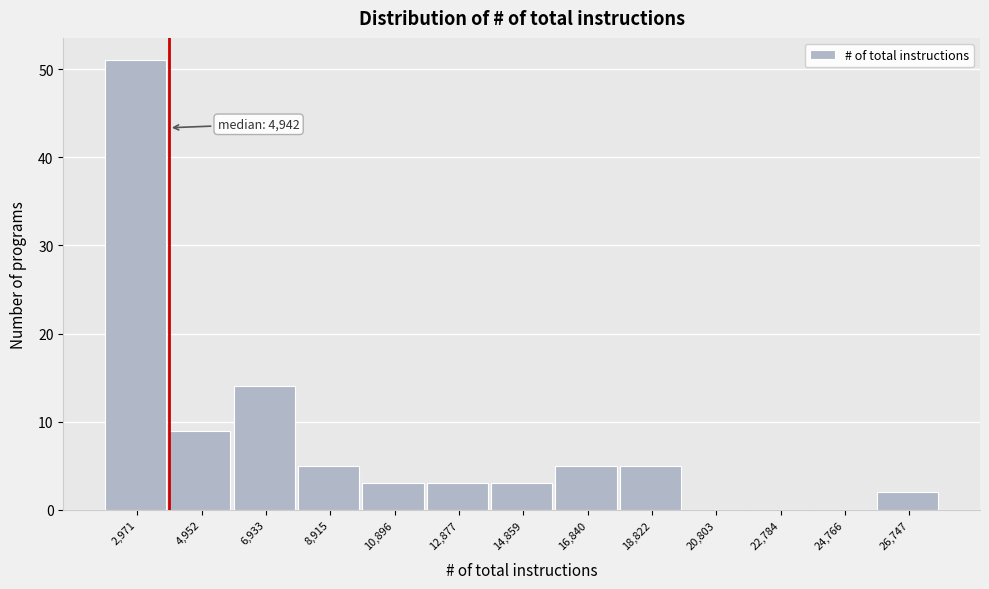

Reading right to left, what are all the values shown in this chart?

26,747=2	24,766=0	22,784=0	20,803=0	18,822=5	16,840=5	14,859=3	12,877=3	10,896=3	8,915=5	6,933=14	4,952=9	2,971=51